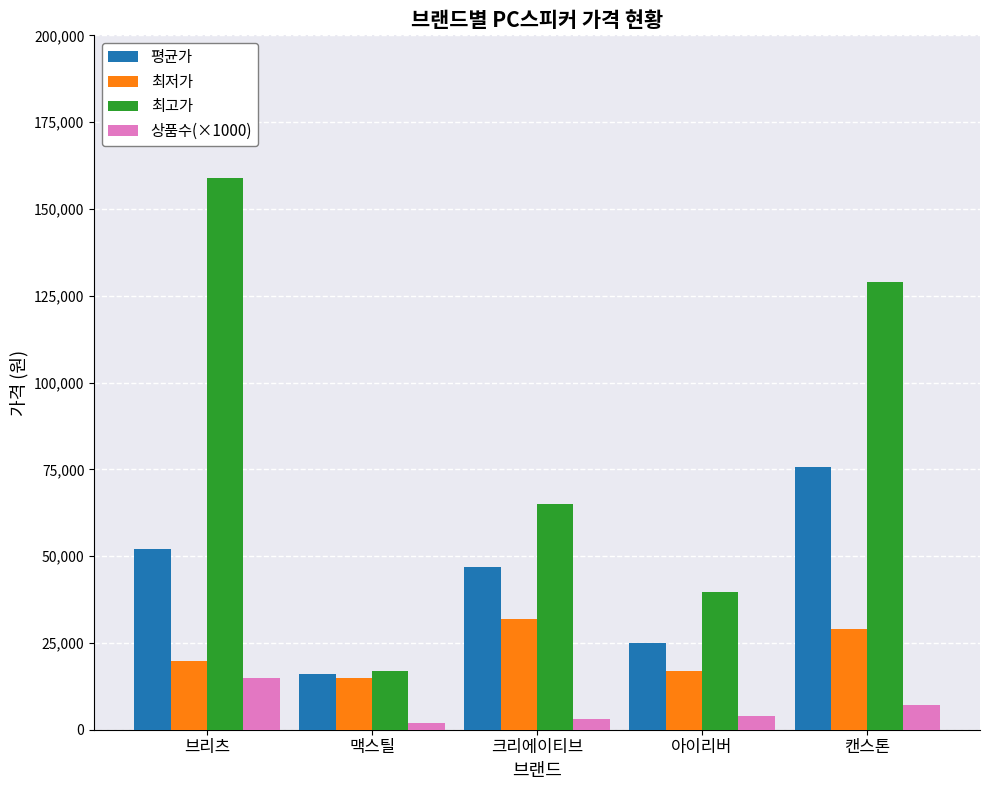

List the series in order of their peak value, highest first.

최고가, 평균가, 최저가, 상품수(×1000)